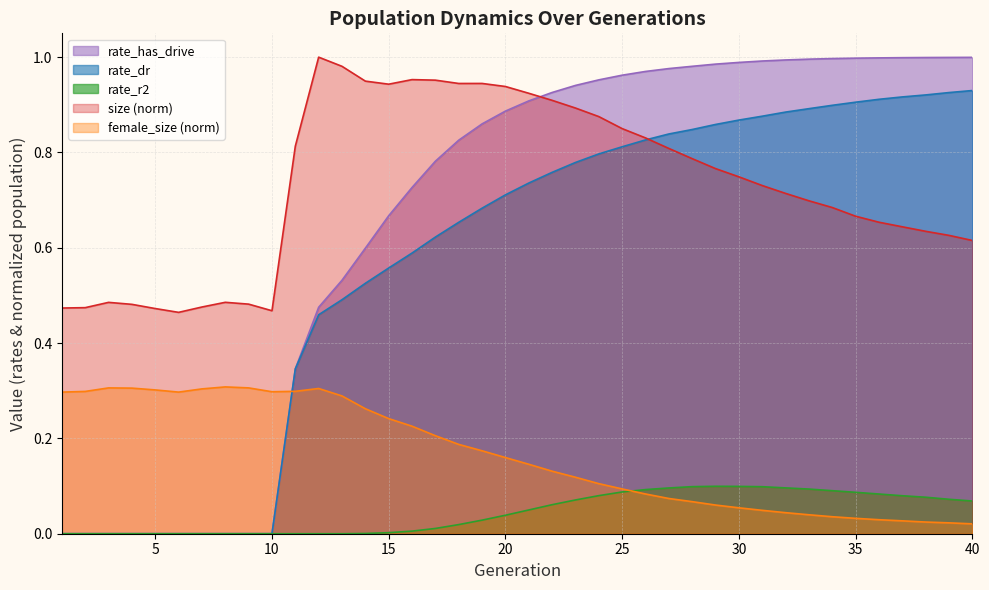

Which series has the widest spread of values?

rate_has_drive